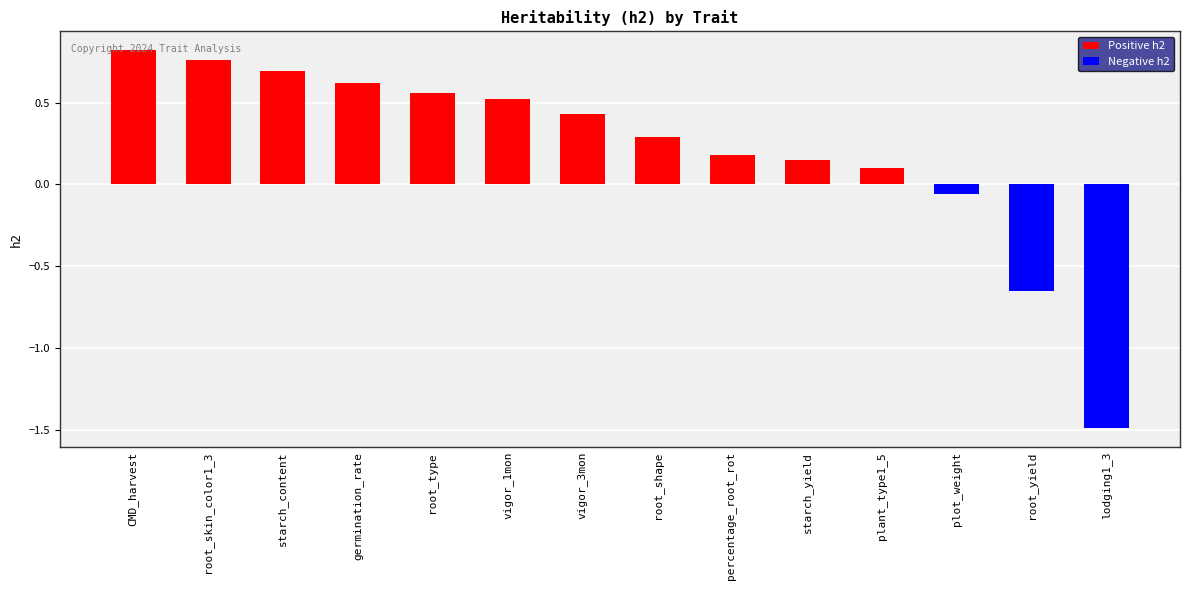

Does the chart contain stacked bars?

No